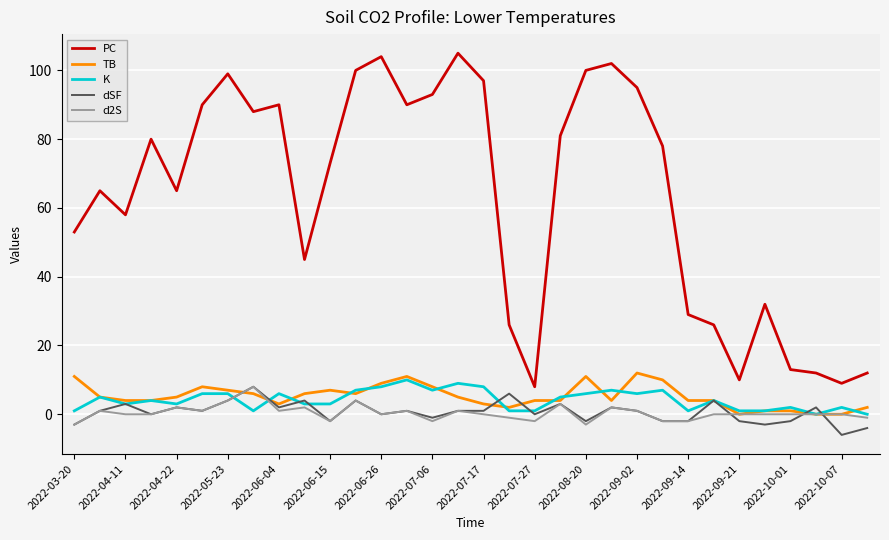

Which series has the largest total across all categories?

PC